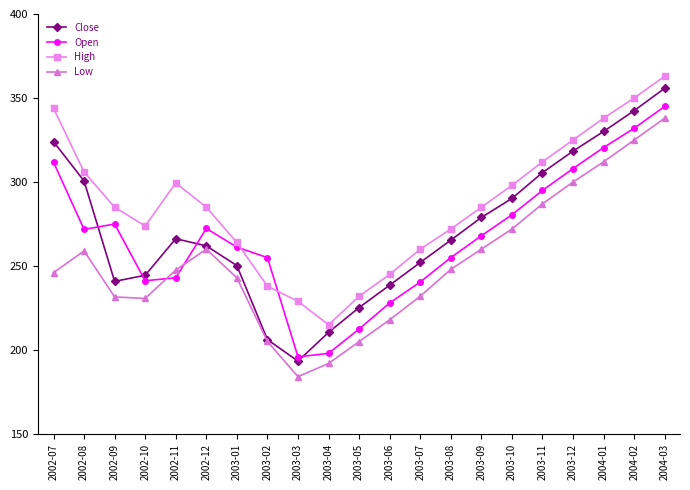

Which series has the widest spread of values?

Close